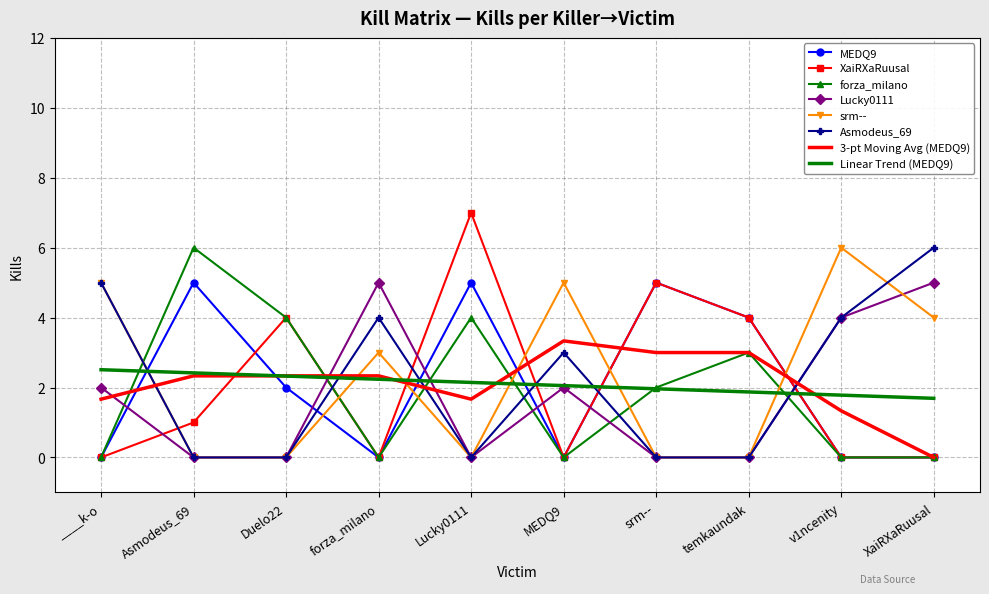

What is the average value of the Lucky0111 series?

1.8